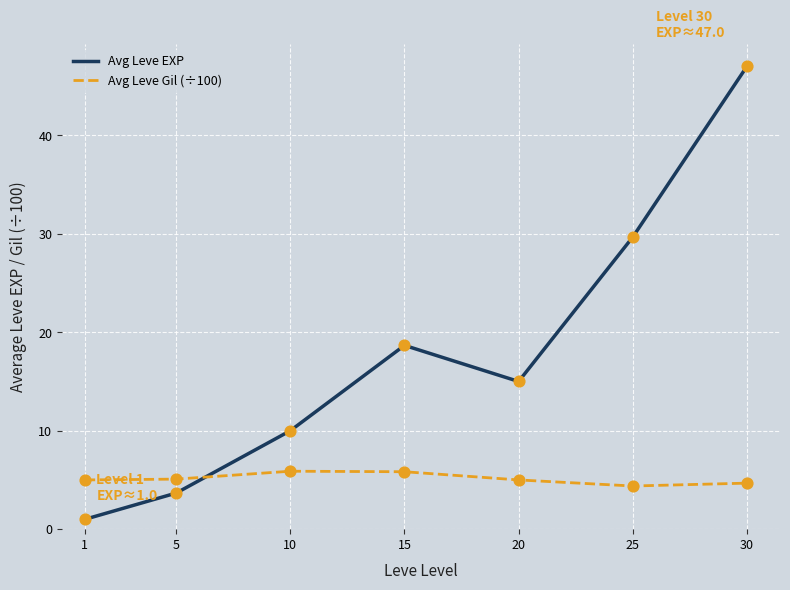

What are all the series names shown in the legend?

Avg Leve EXP, Avg Leve Gil (÷100)